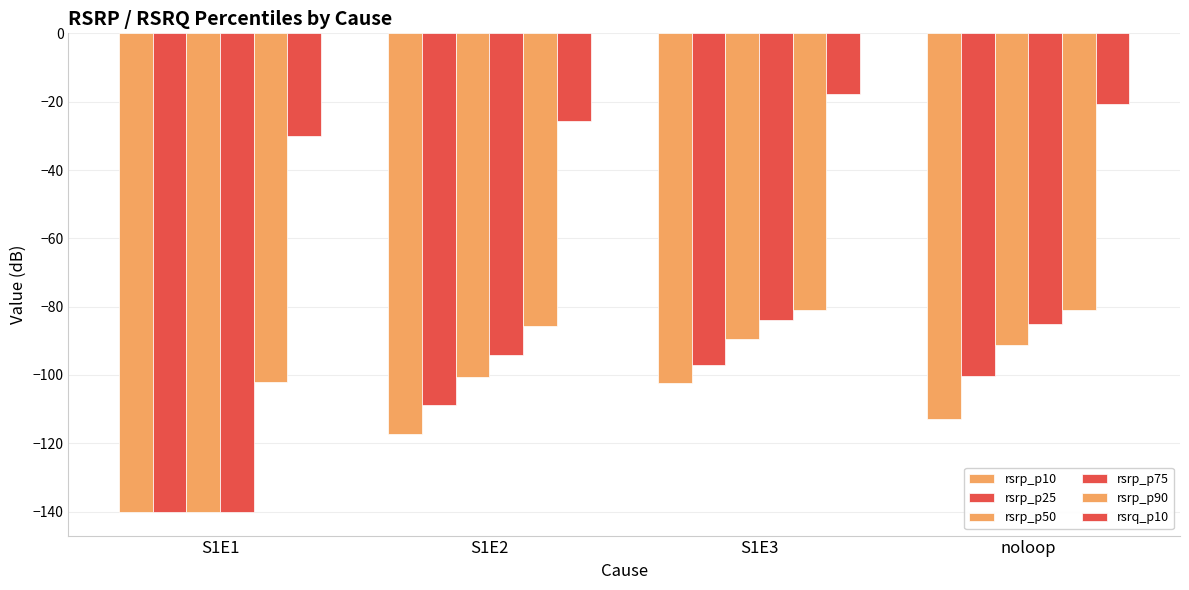

Are the bars horizontal?

No